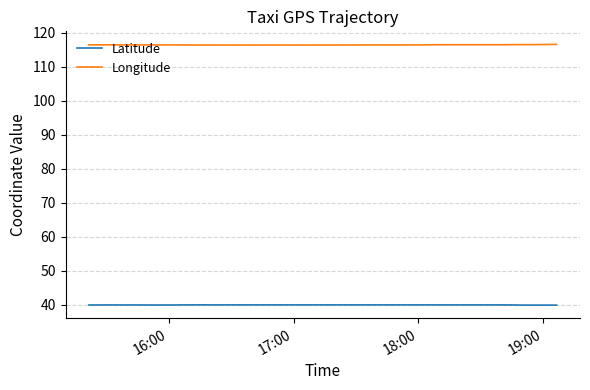

How many lines are shown in the chart?

2